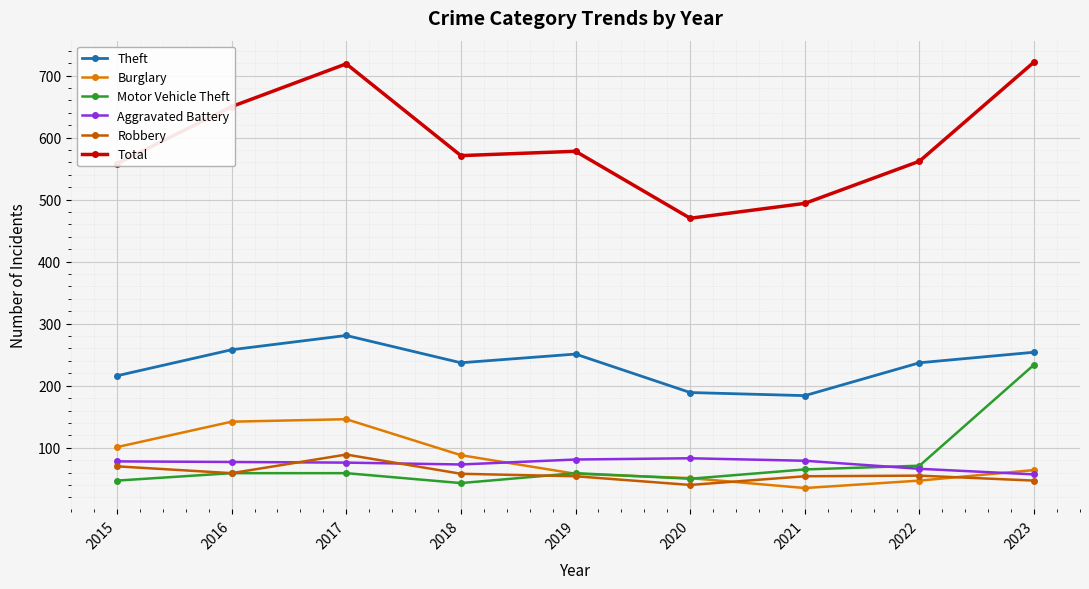

Which series has the widest spread of values?

Total